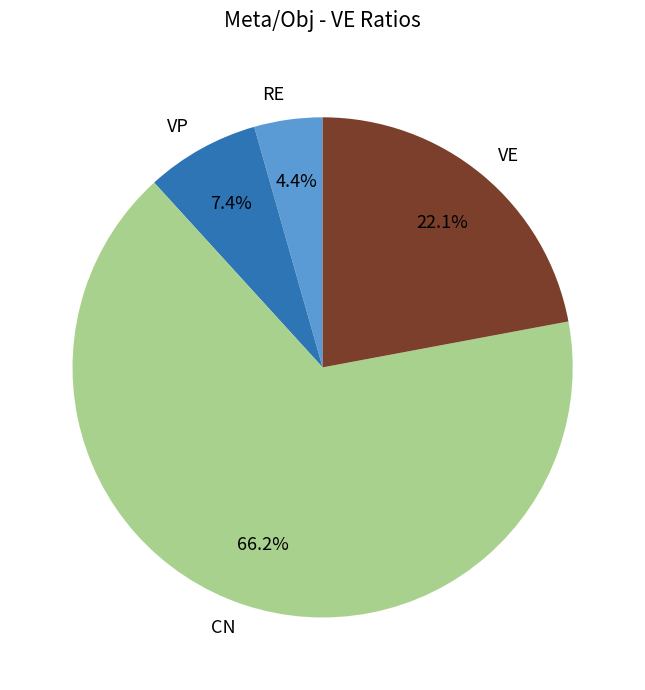

To the nearest percent, what portion does CN represent?

66%